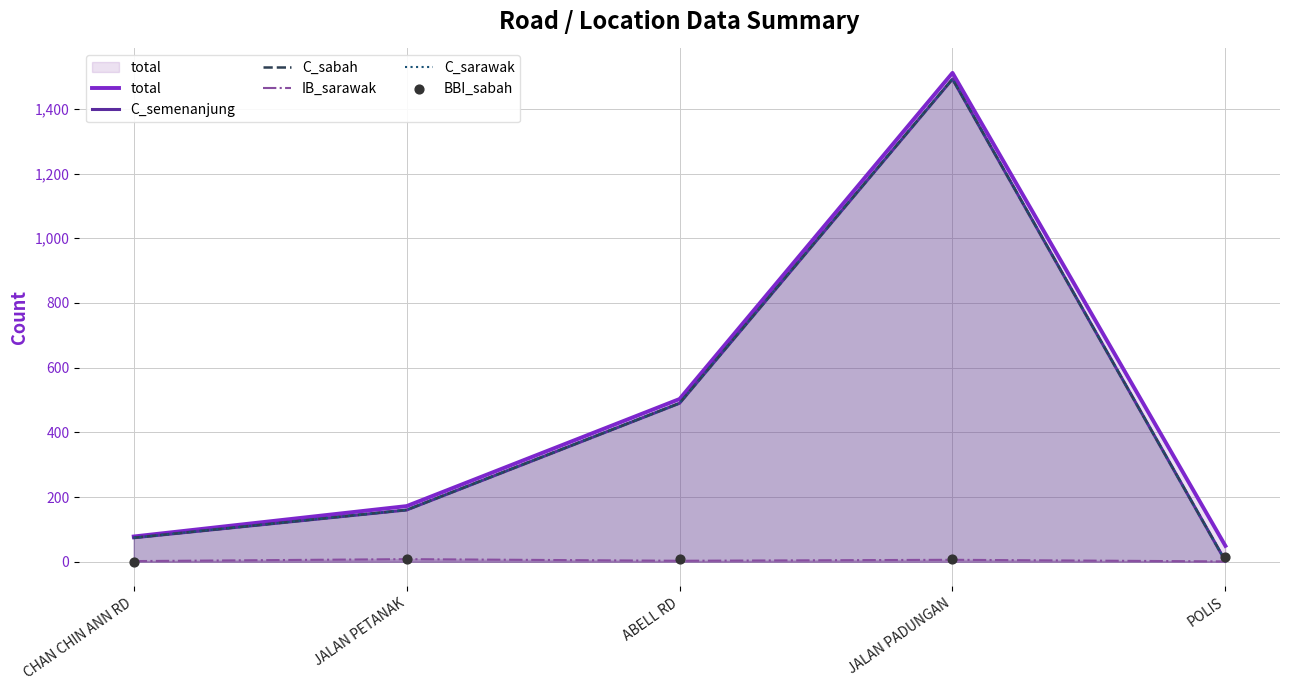

Which series has the largest total across all categories?

total